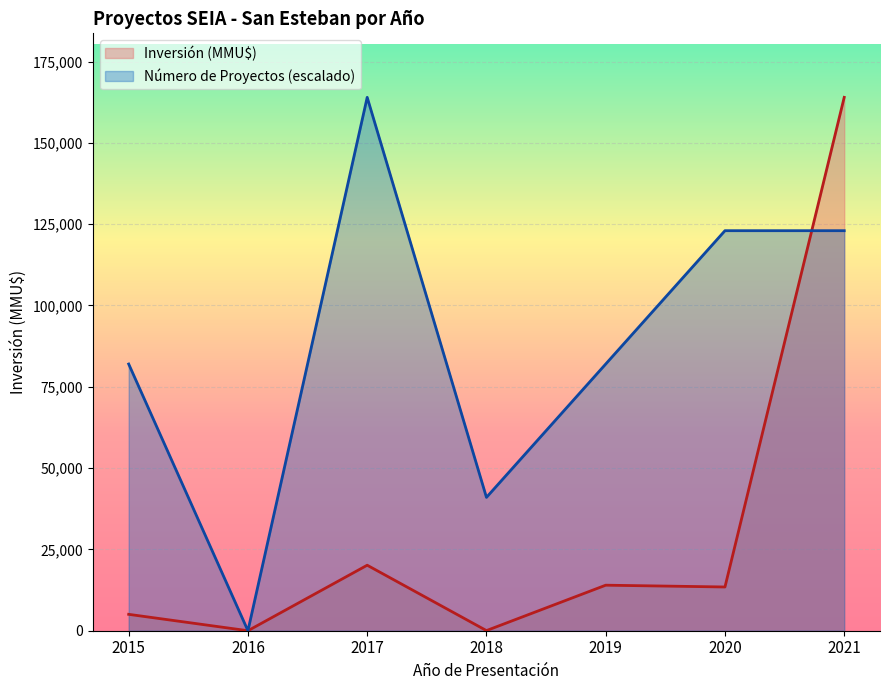

Which series changed the most between 2018 and 2021?

Inversión (MMU$)